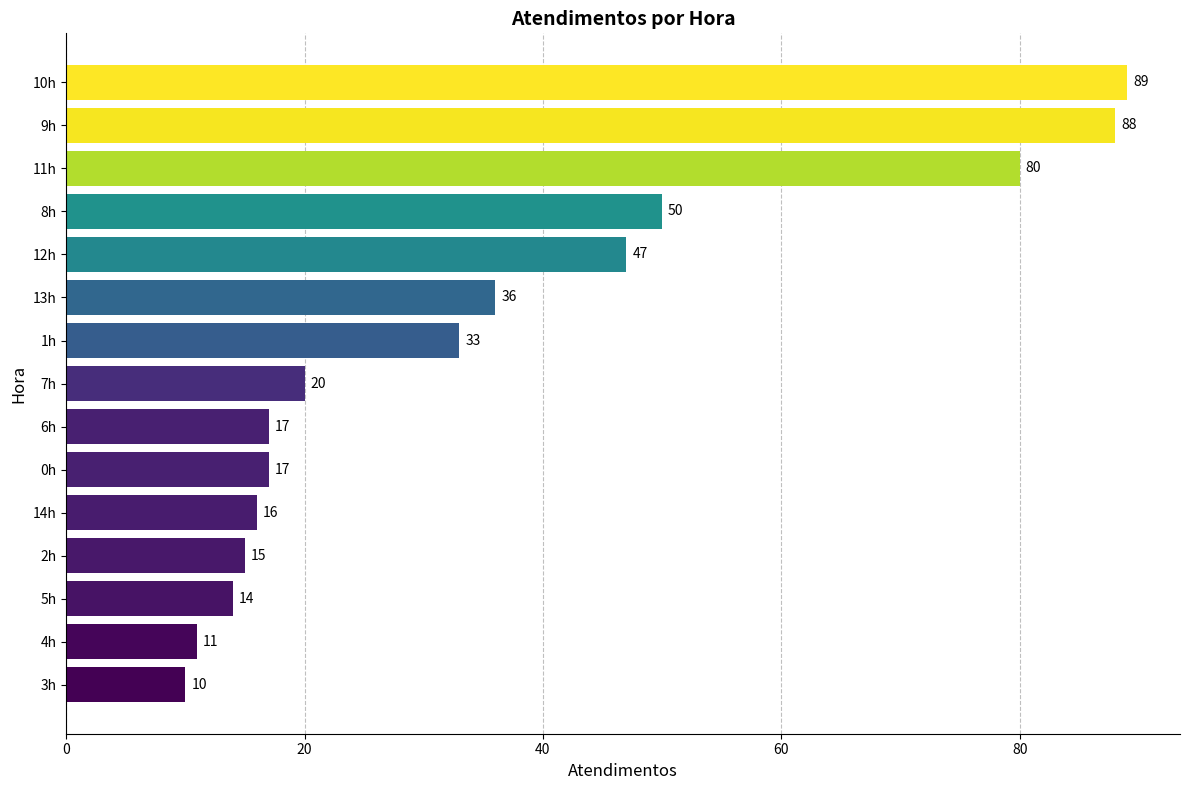

What is the change in value from 0h to 9h?

+71